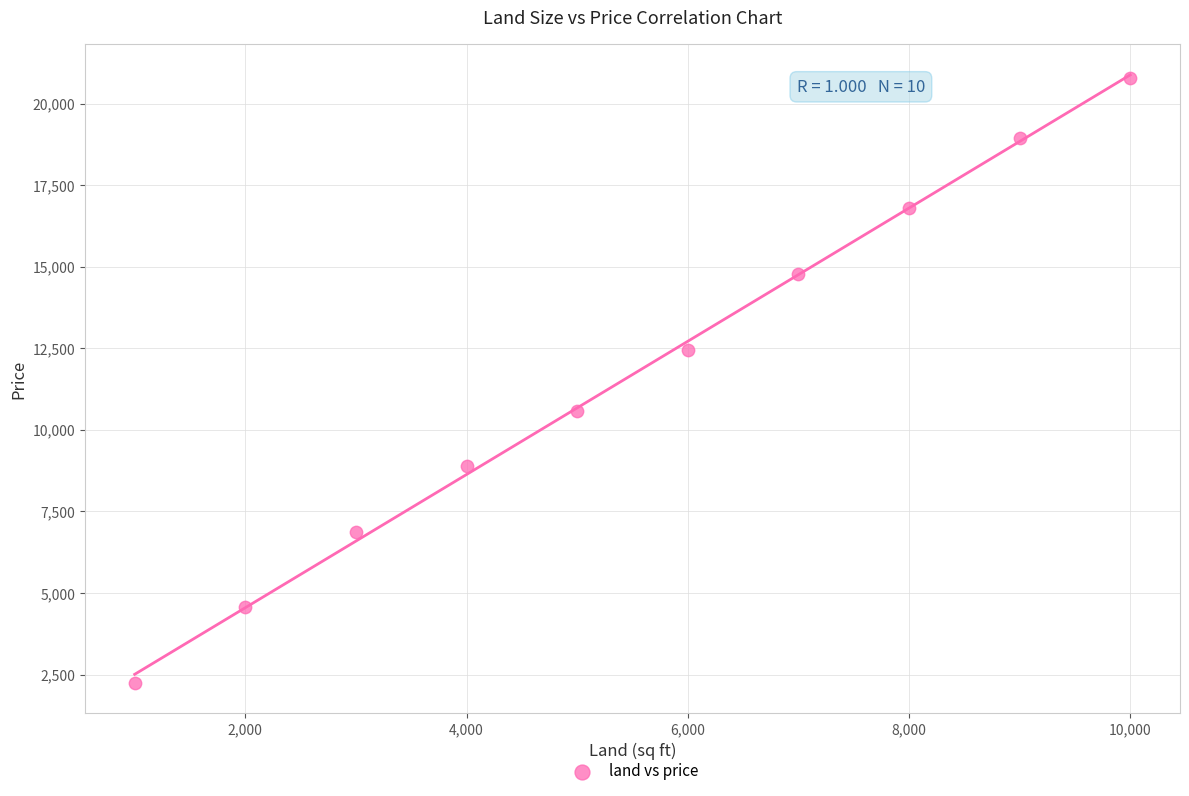

What is the range of X values (max minus min)?

9000